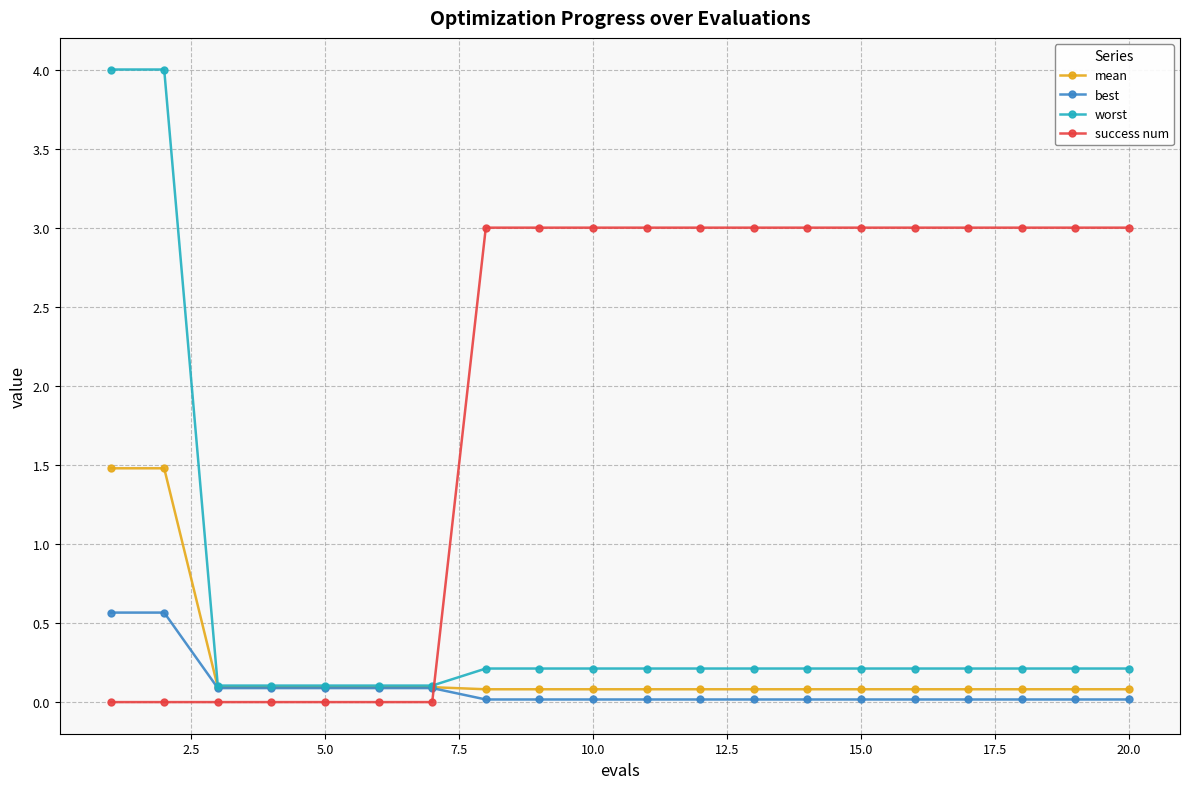

Which series has the largest total across all categories?

success num